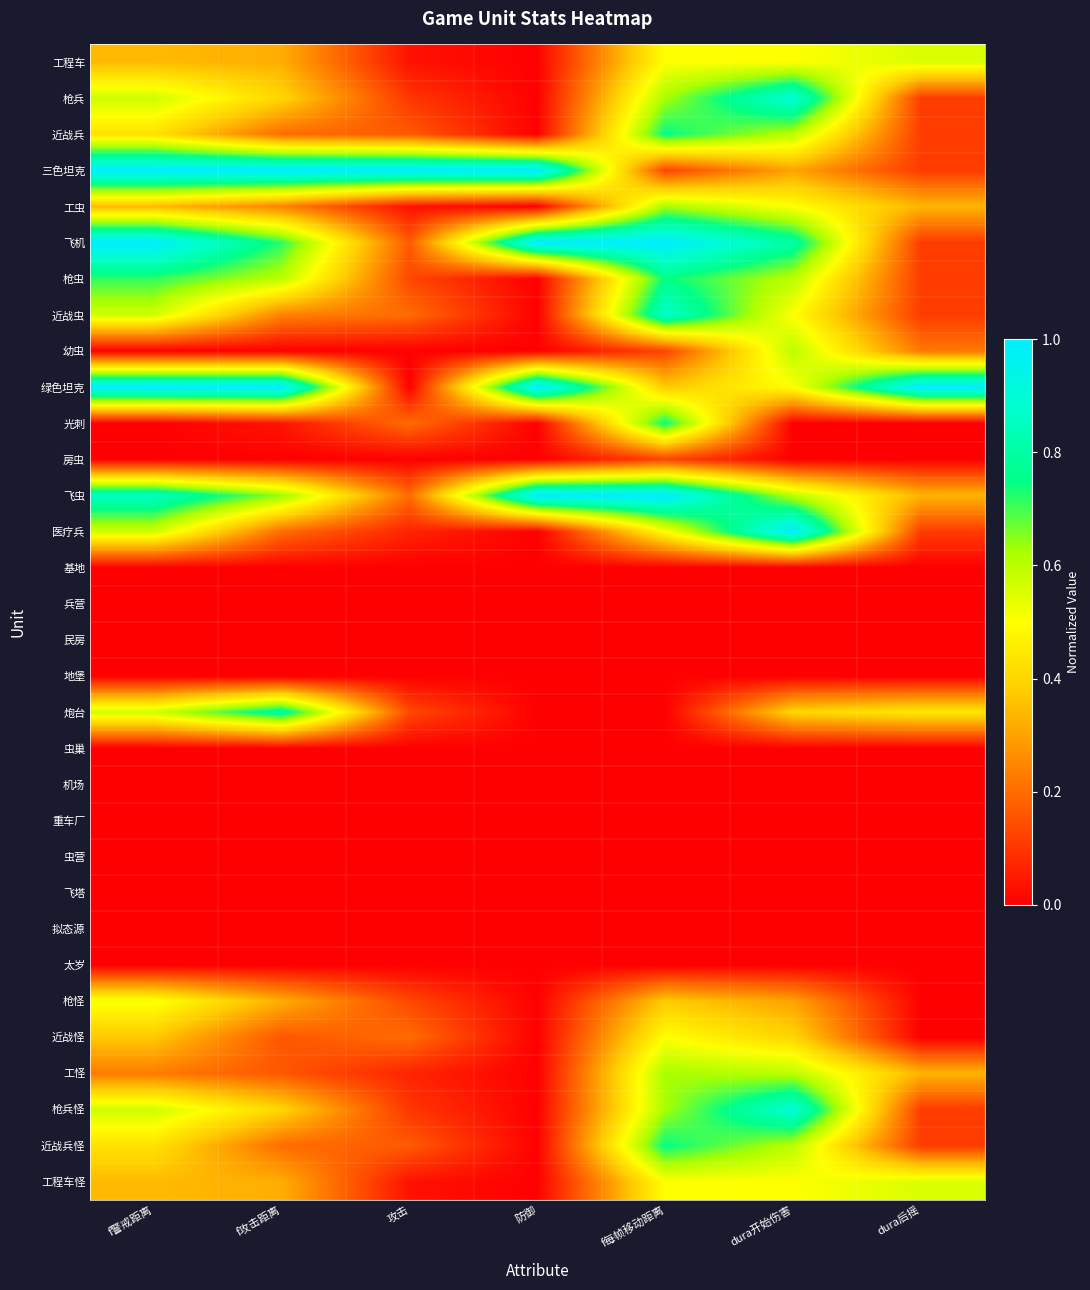

What is the total value across all series at f攻击距离?

8.0